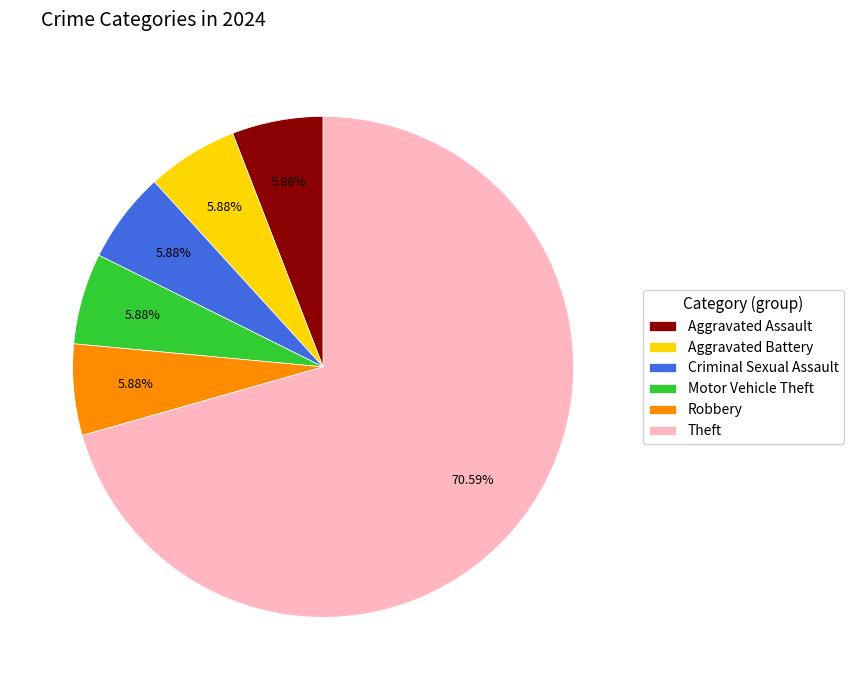

Is Criminal Sexual Assault the majority of the pie?

No